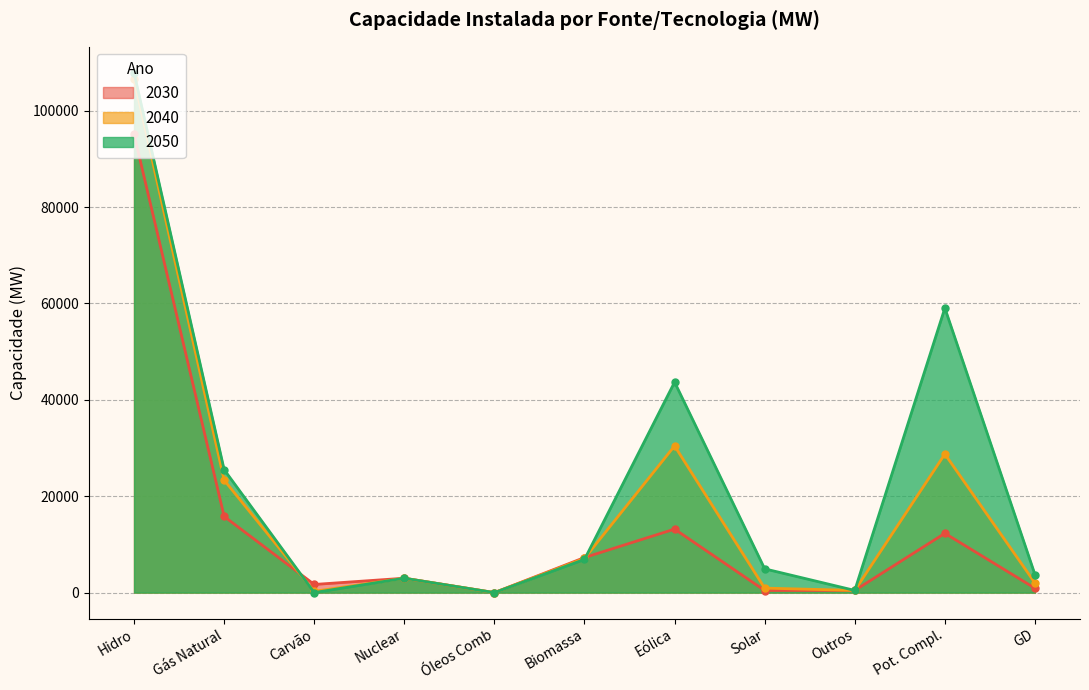

List the series in order of their overall mean, highest first.

2050, 2040, 2030